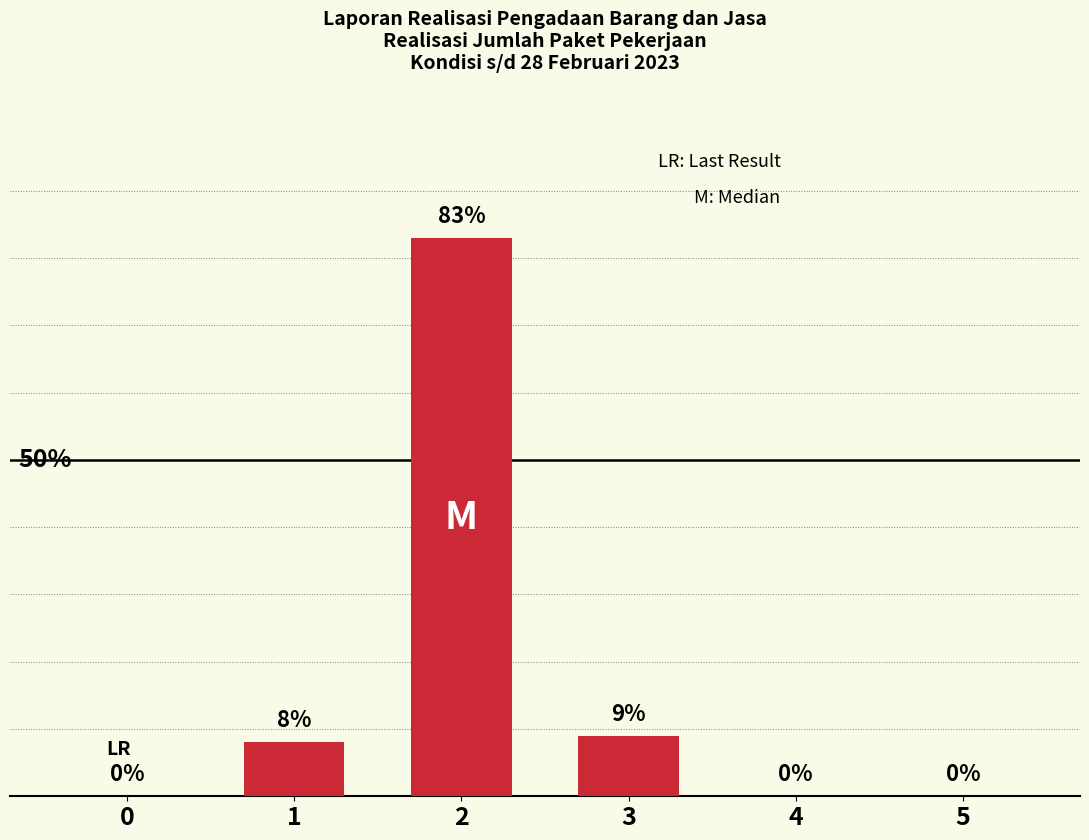

Does the chart contain stacked bars?

No